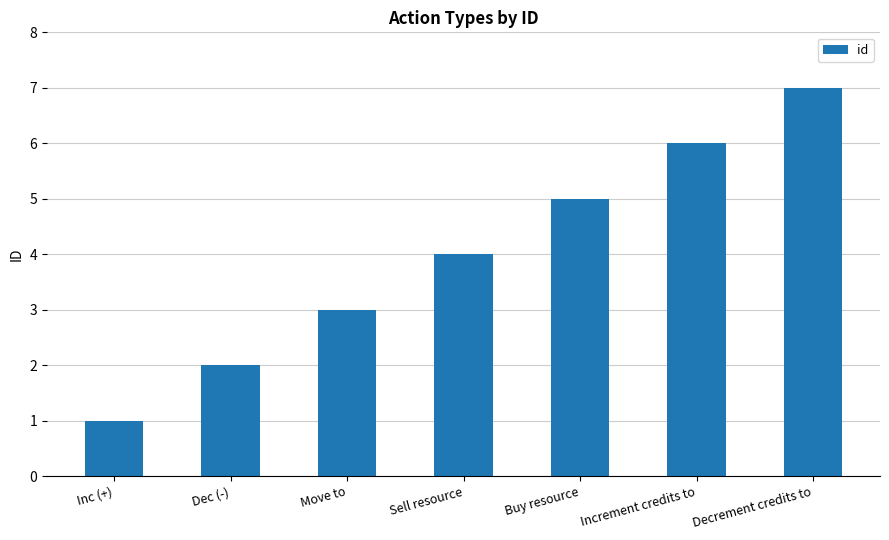

Reading left to right, list all the values displayed in this chart.

1	2	3	4	5	6	7